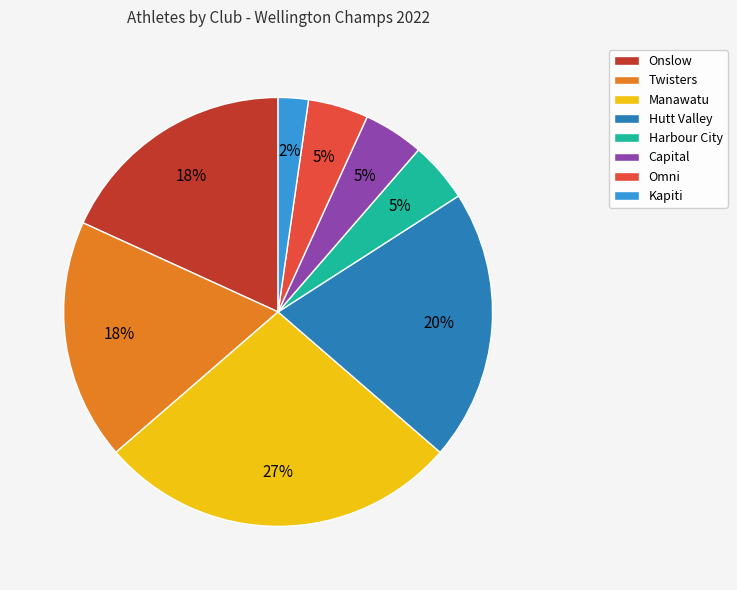

How many slices are in this pie chart?

8